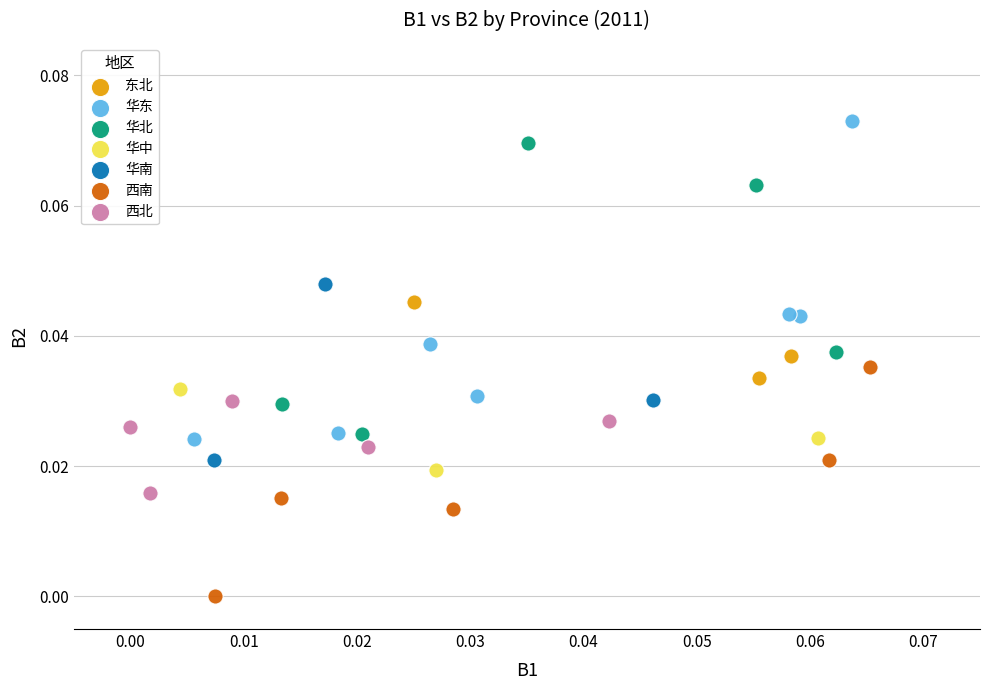

Which series contains the lowest Y value?

西南